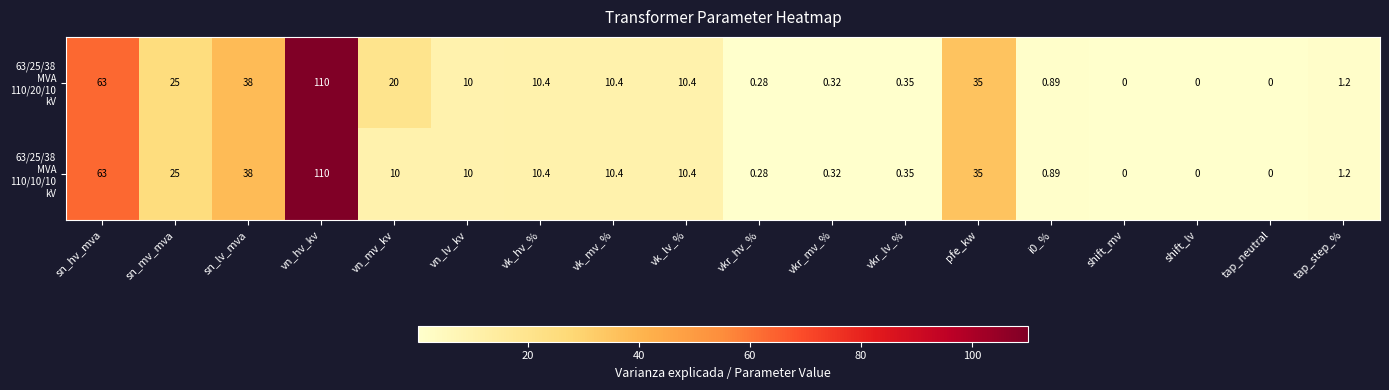

Which label corresponds to the largest value in the chart?

vn_hv_kv